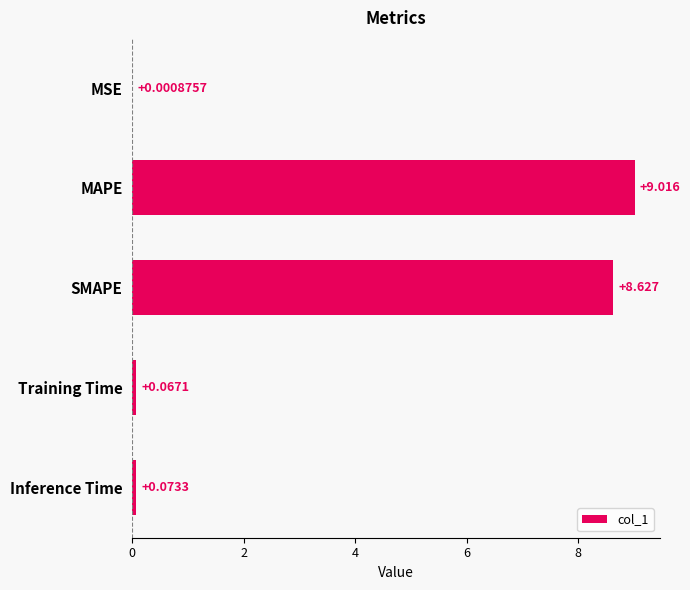

At which label is the value closest to 4?

Inference Time